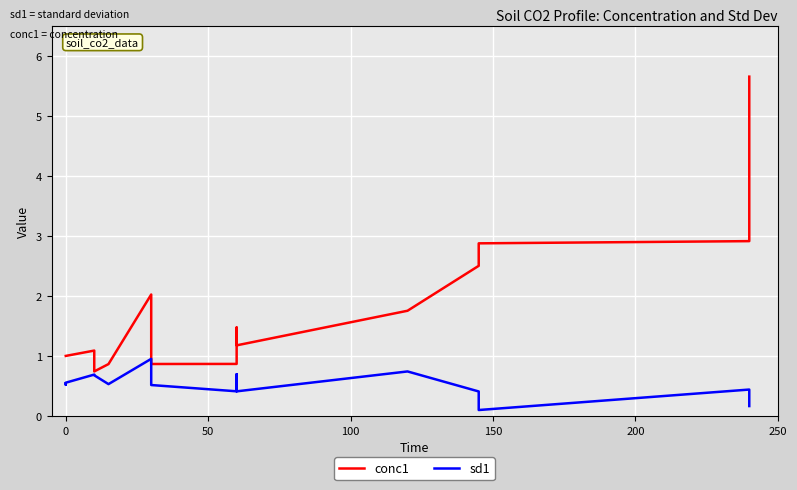

What is the sum of all sd1 values?

8.4